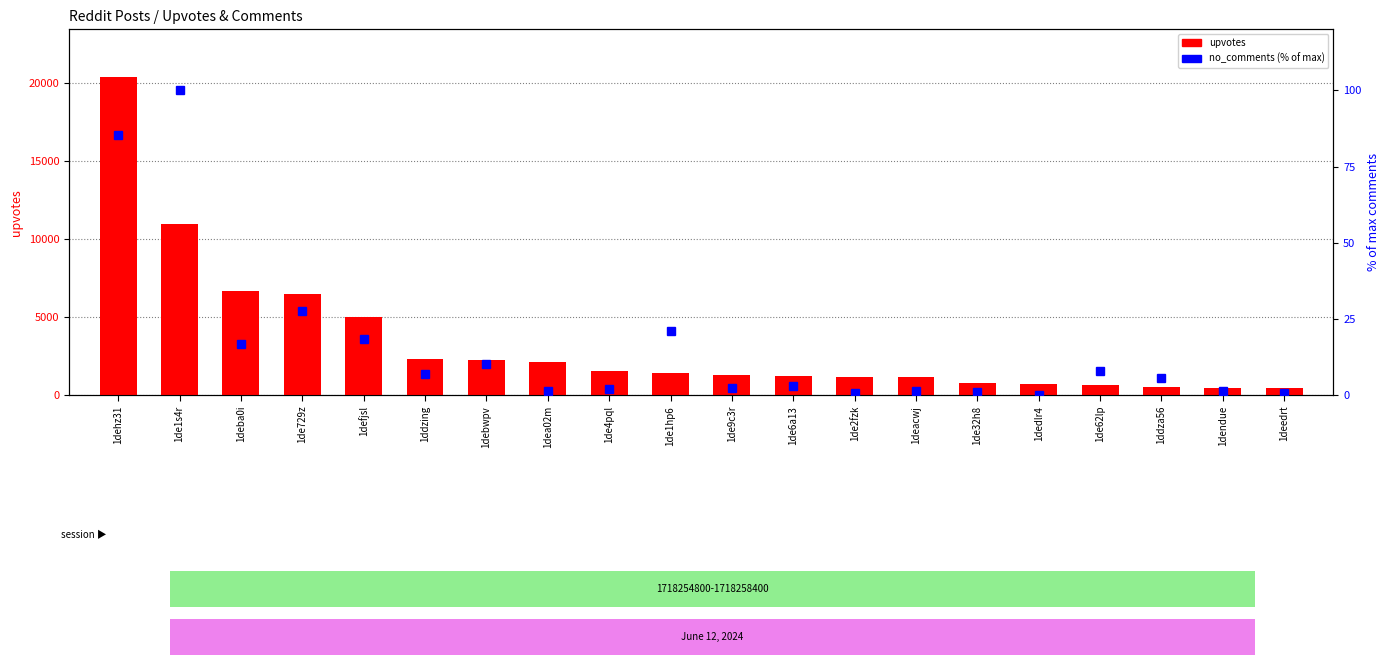

What is the value of the no_comments (% of max) bar at the 17th from the left?

7.9